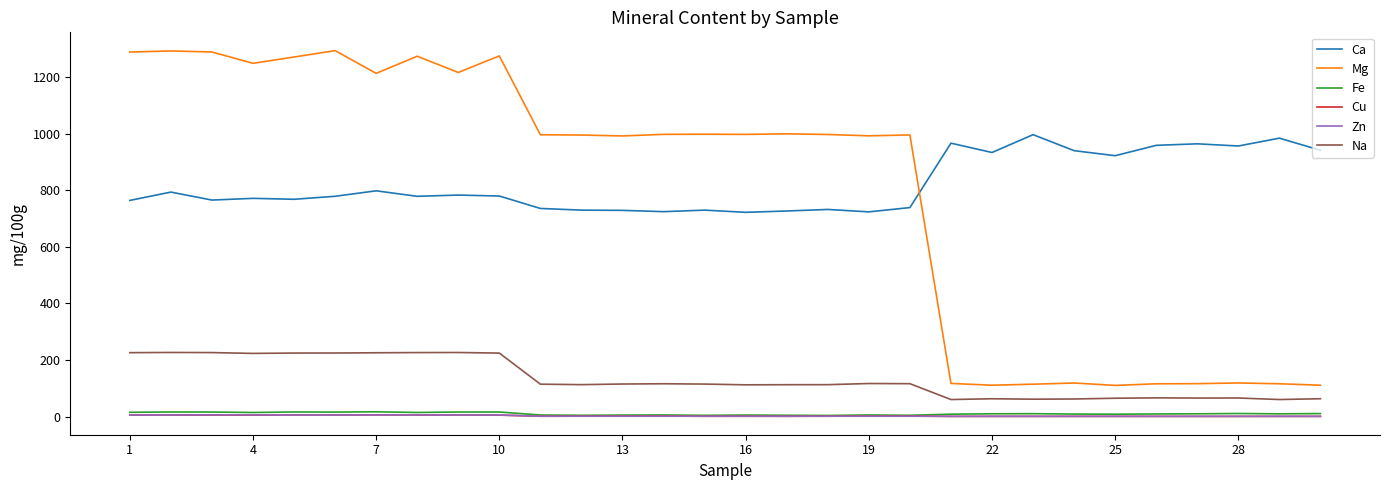

Which series has the largest total across all categories?

Ca